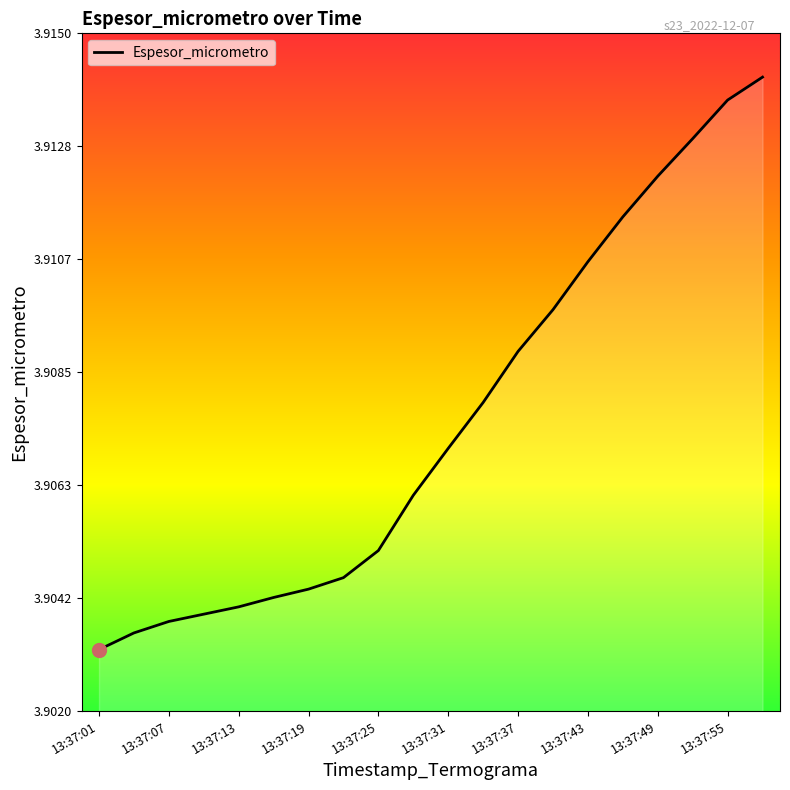

True or false: there are more than 2 points higher than both neighbors.

False